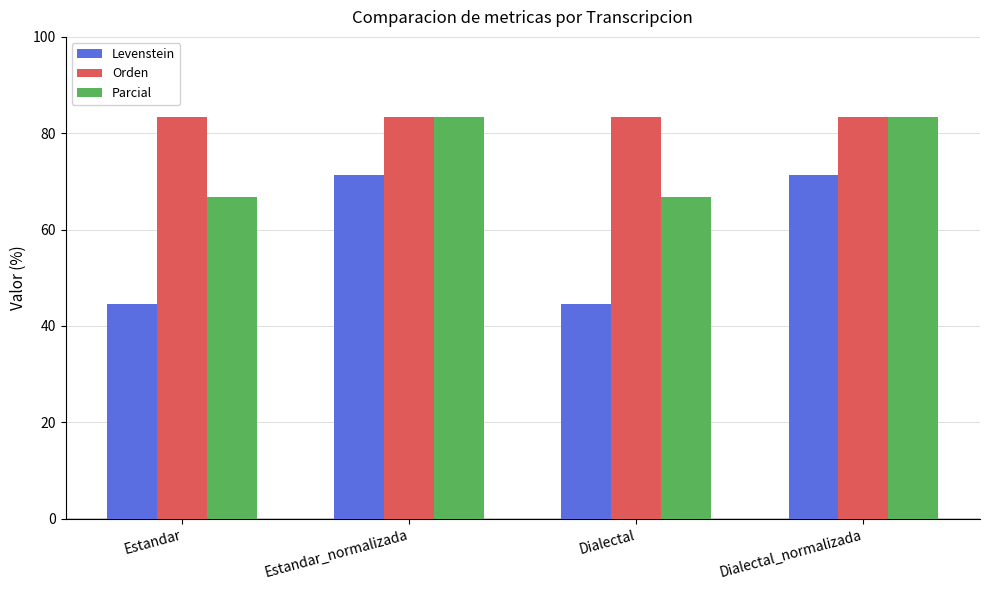

Reading left to right, list all the values displayed in this chart.

Levenstein: Estandar=44.4	Estandar_normalizada=71.4	Dialectal=44.4	Dialectal_normalizada=71.4
Orden: Estandar=83.3	Estandar_normalizada=83.3	Dialectal=83.3	Dialectal_normalizada=83.3
Parcial: Estandar=66.7	Estandar_normalizada=83.3	Dialectal=66.7	Dialectal_normalizada=83.3